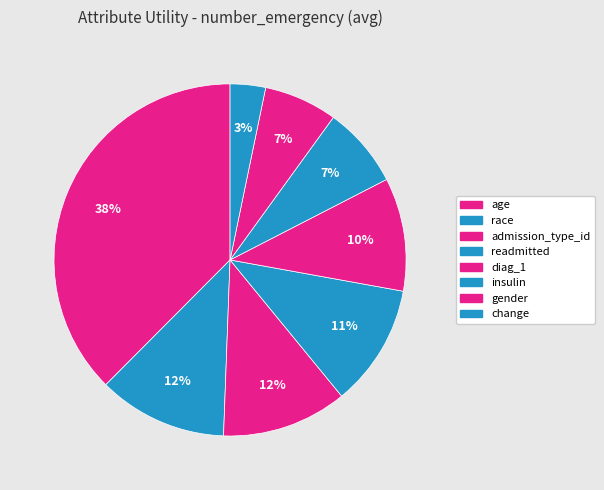

To the nearest percent, what portion does change represent?

3%